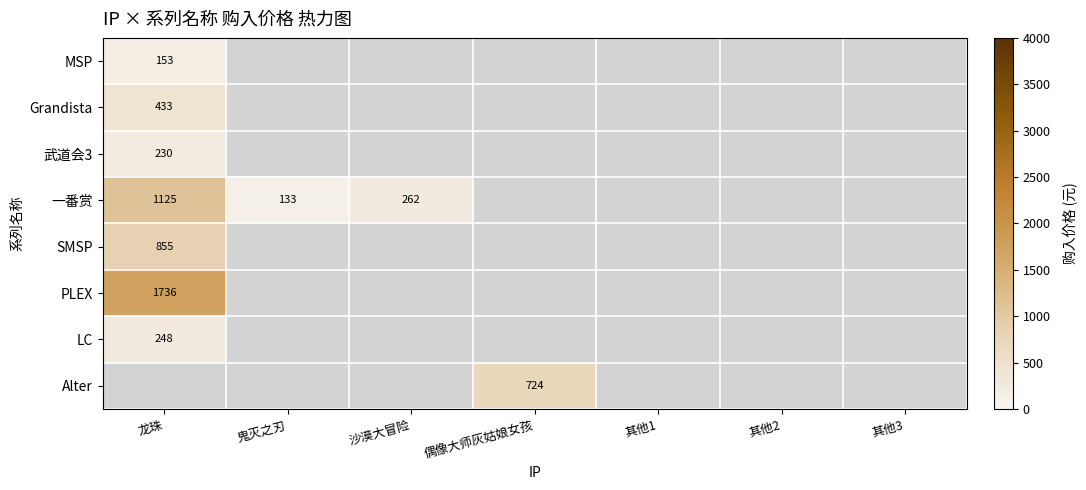

At which label does SMSP reach its minimum?

龙珠